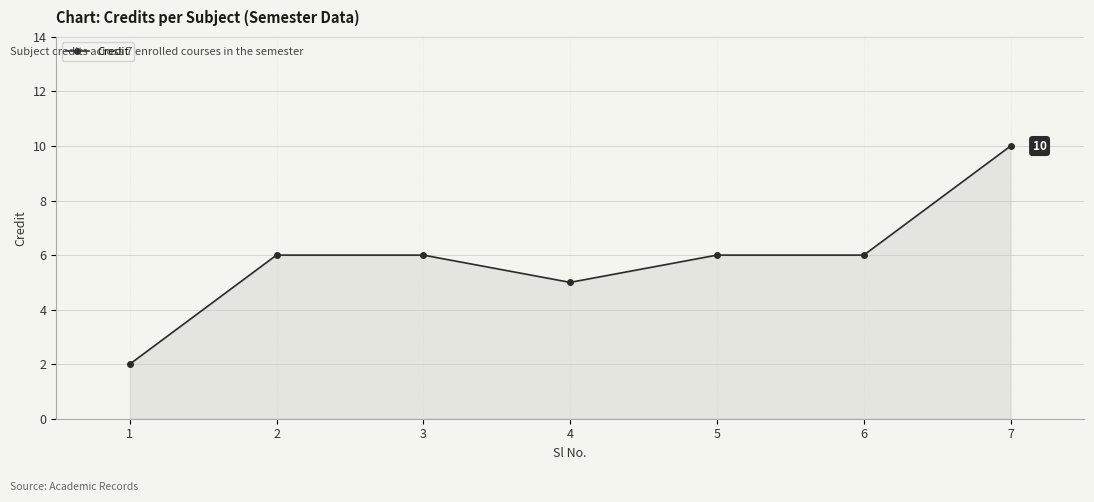

True or false: the data shows 6 at 2.

True